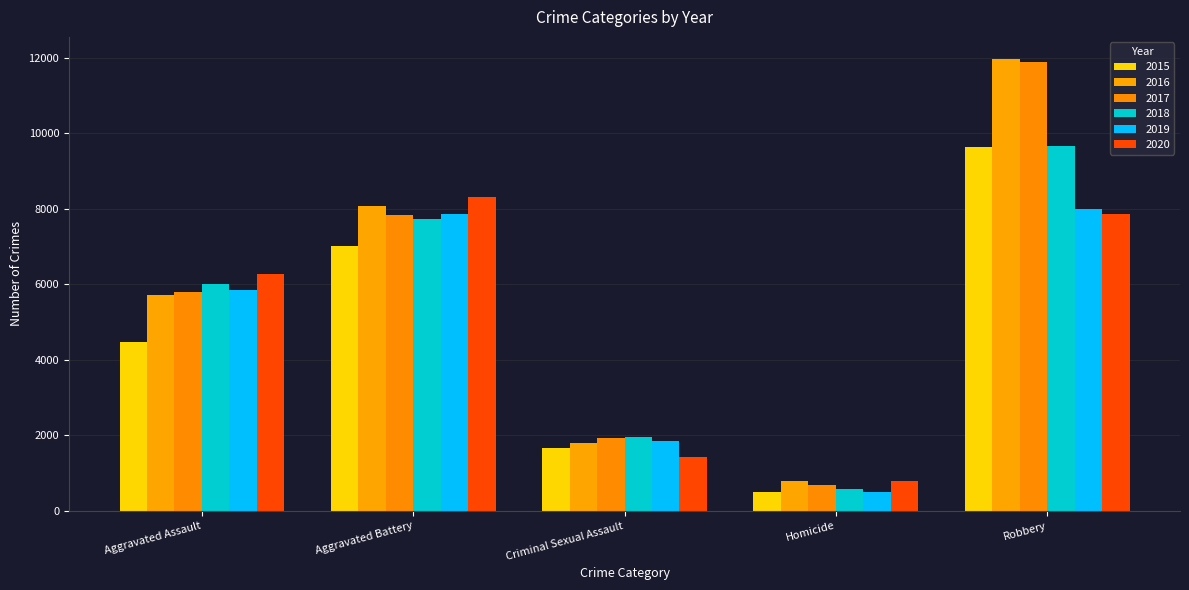

What is the sum of all 2020 values?

24660